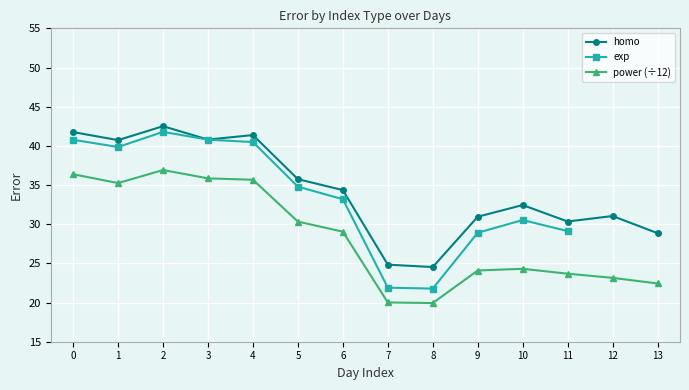

At which label is power (÷12) closest to 28?

6